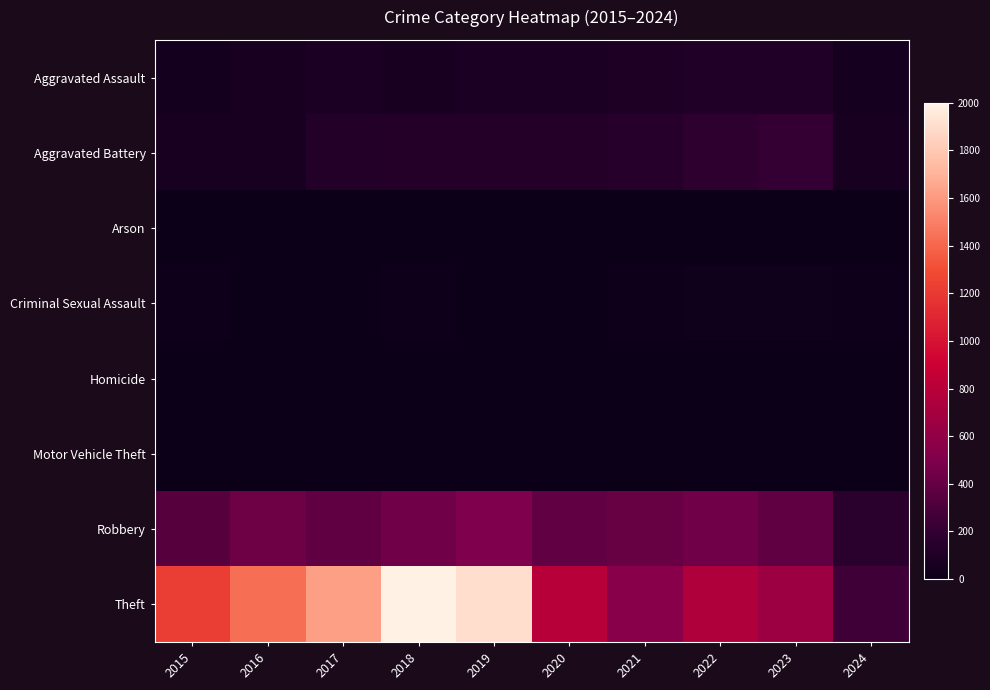

At how many categories does at least one series exceed 0?

10